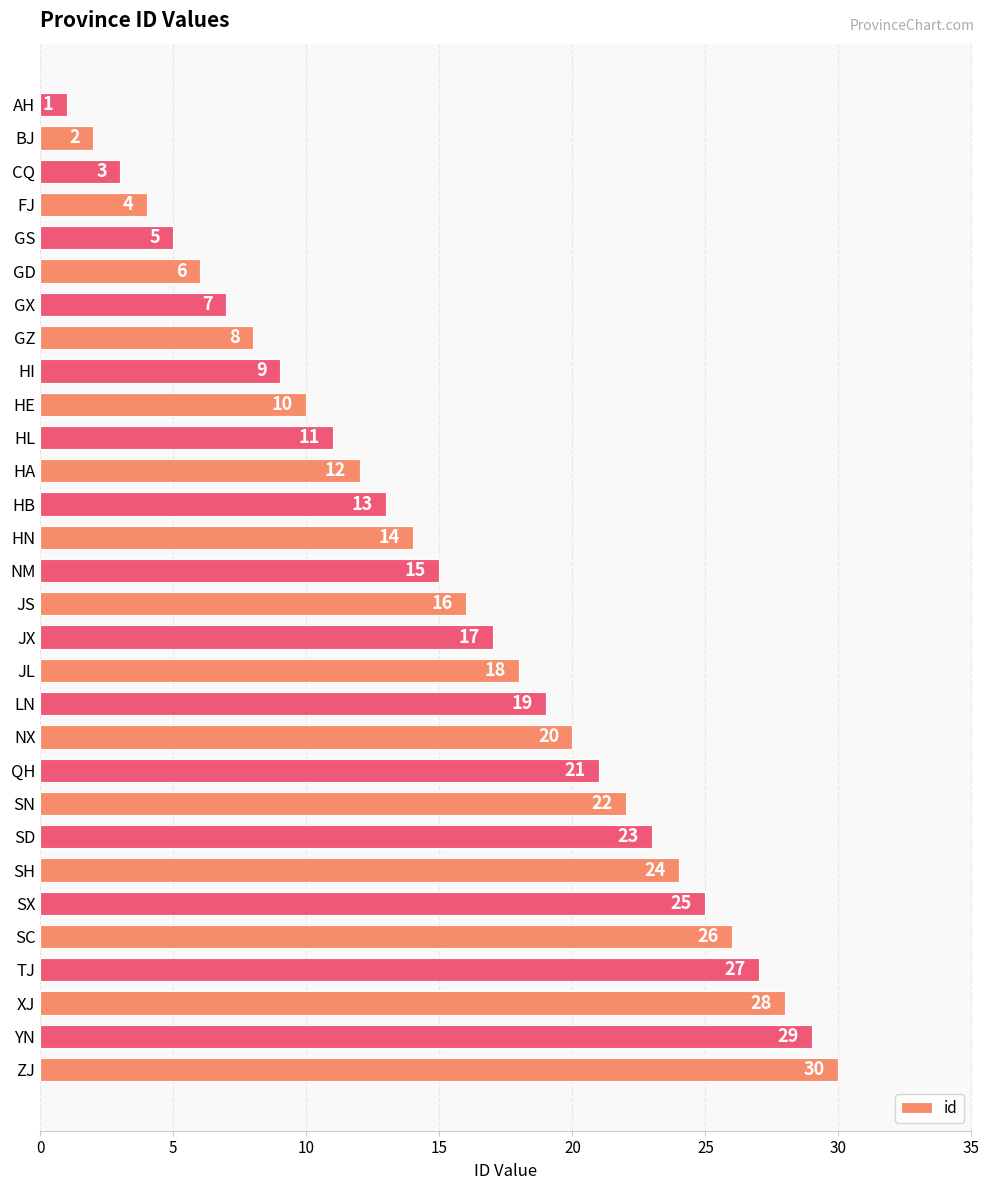

How many data points are less than 16?

15